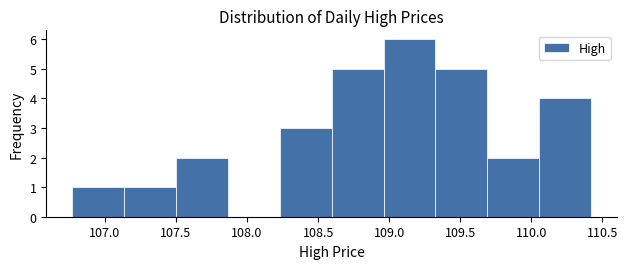

How tall is the bar that spans 108.60 to 108.95 on the x-axis? Neither the bar edges nor the heights are printed on the chart, so give them approximately, as read against the axes.

5